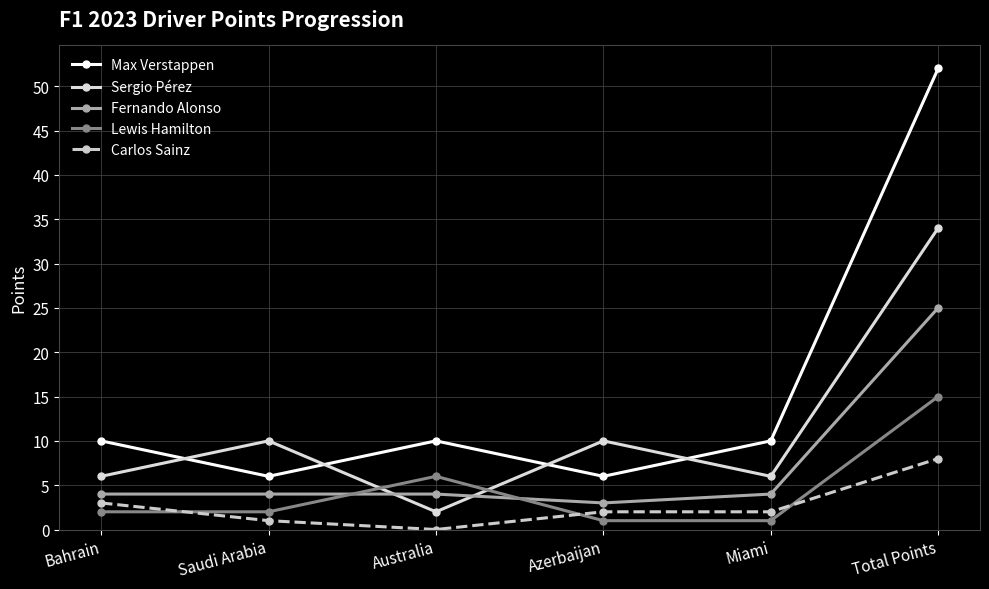

Reading right to left, transcribe all the data shown in this chart.

Max Verstappen: Total Points=52	Miami=10	Azerbaijan=6	Australia=10	Saudi Arabia=6	Bahrain=10
Sergio Pérez: Total Points=34	Miami=6	Azerbaijan=10	Australia=2	Saudi Arabia=10	Bahrain=6
Fernando Alonso: Total Points=25	Miami=4	Azerbaijan=3	Australia=4	Saudi Arabia=4	Bahrain=4
Lewis Hamilton: Total Points=15	Miami=1	Azerbaijan=1	Australia=6	Saudi Arabia=2	Bahrain=2
Carlos Sainz: Total Points=8	Miami=2	Azerbaijan=2	Australia=0	Saudi Arabia=1	Bahrain=3